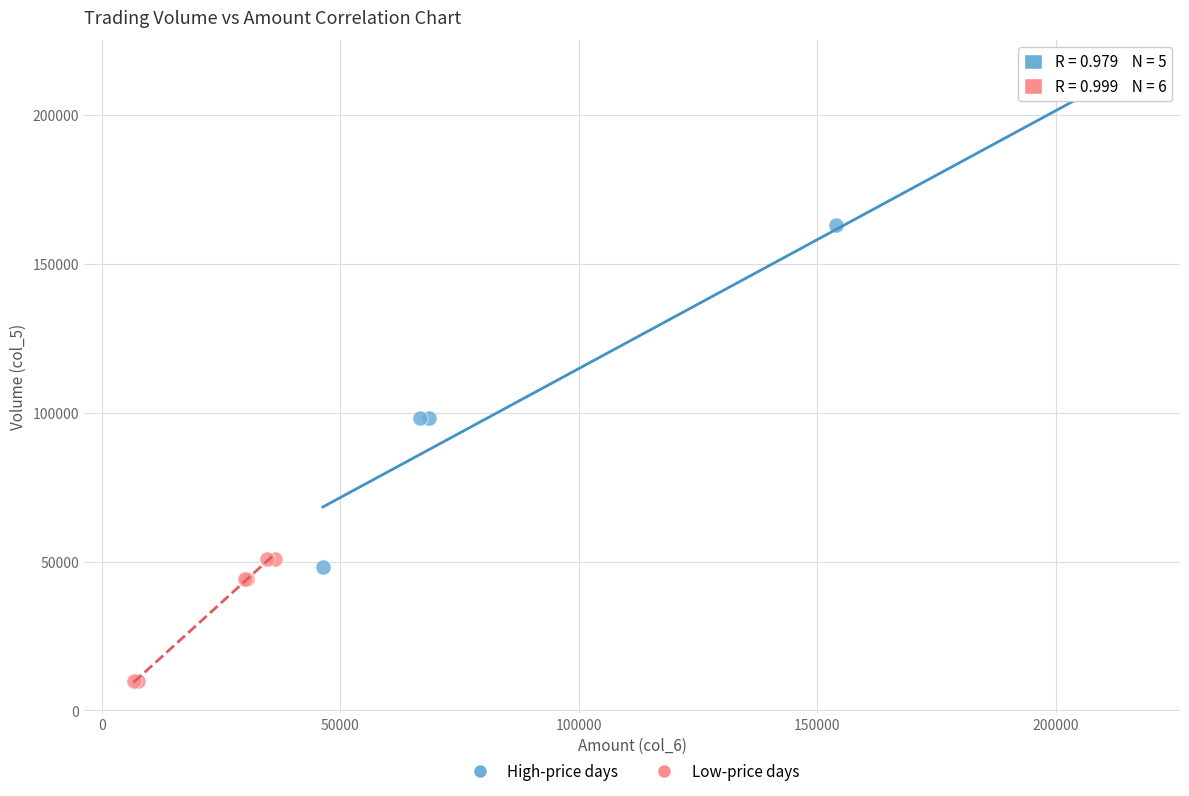

Which series reaches the maximum Y coordinate?

High-price days